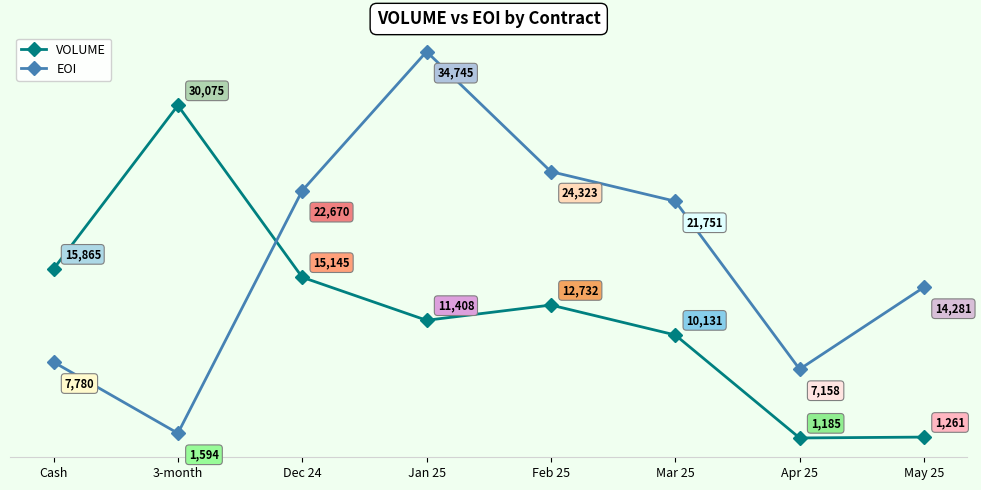

Between 3-month and Feb 25, which series saw the biggest shift?

EOI